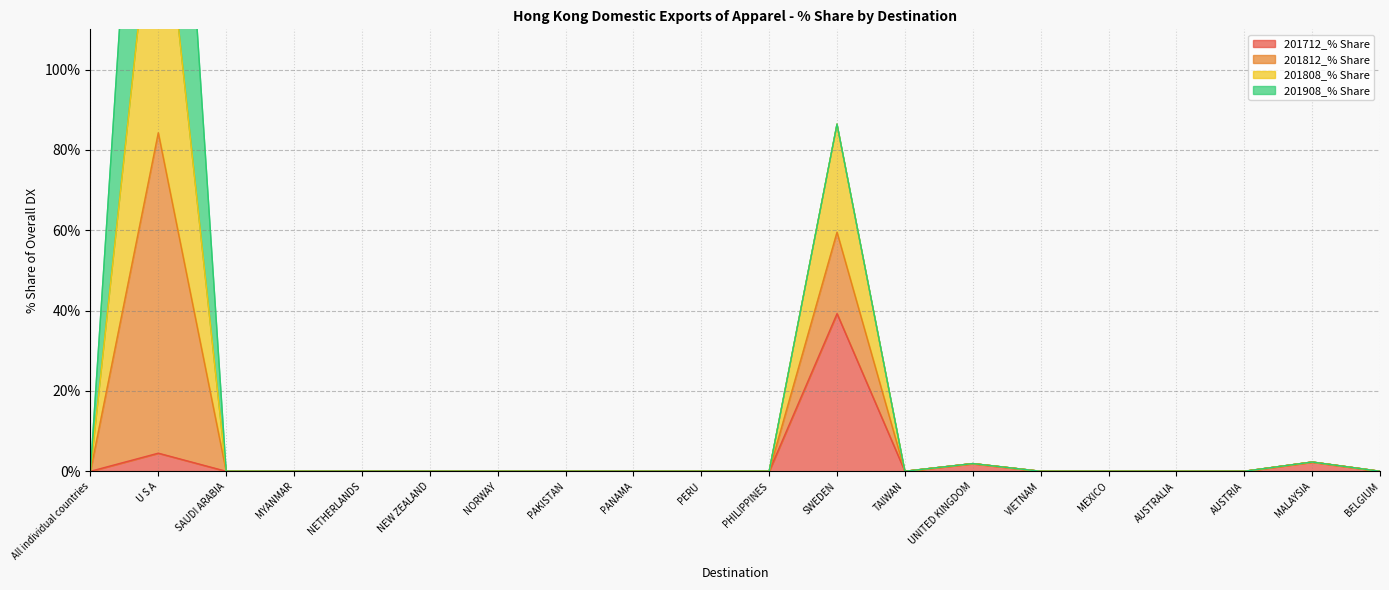

At which category does 201712_% Share reach its first local valley?

TAIWAN